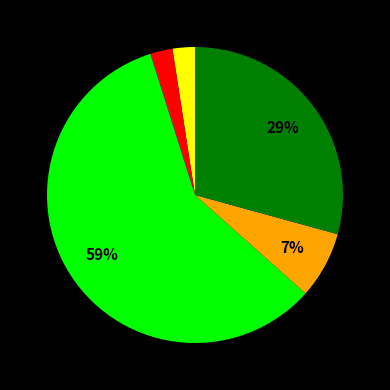

Does any single category account for the majority?

Yes